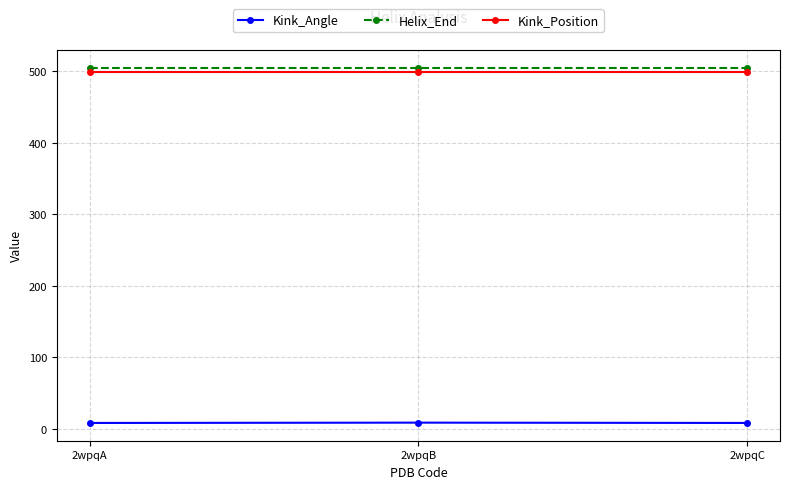

What is the spread (max minus min) of values at 2wpqB?

496.0